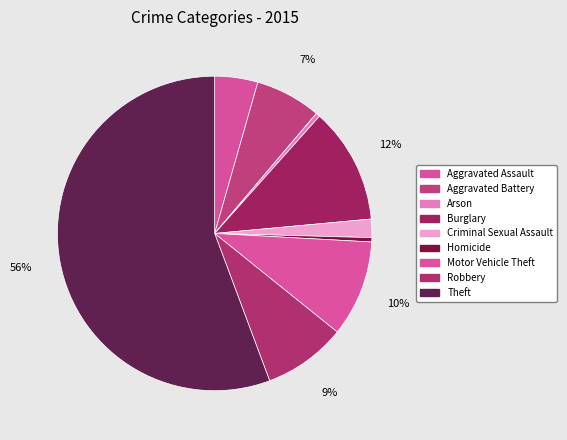

Do Homicide and Aggravated Assault together represent more than half of the pie?

No